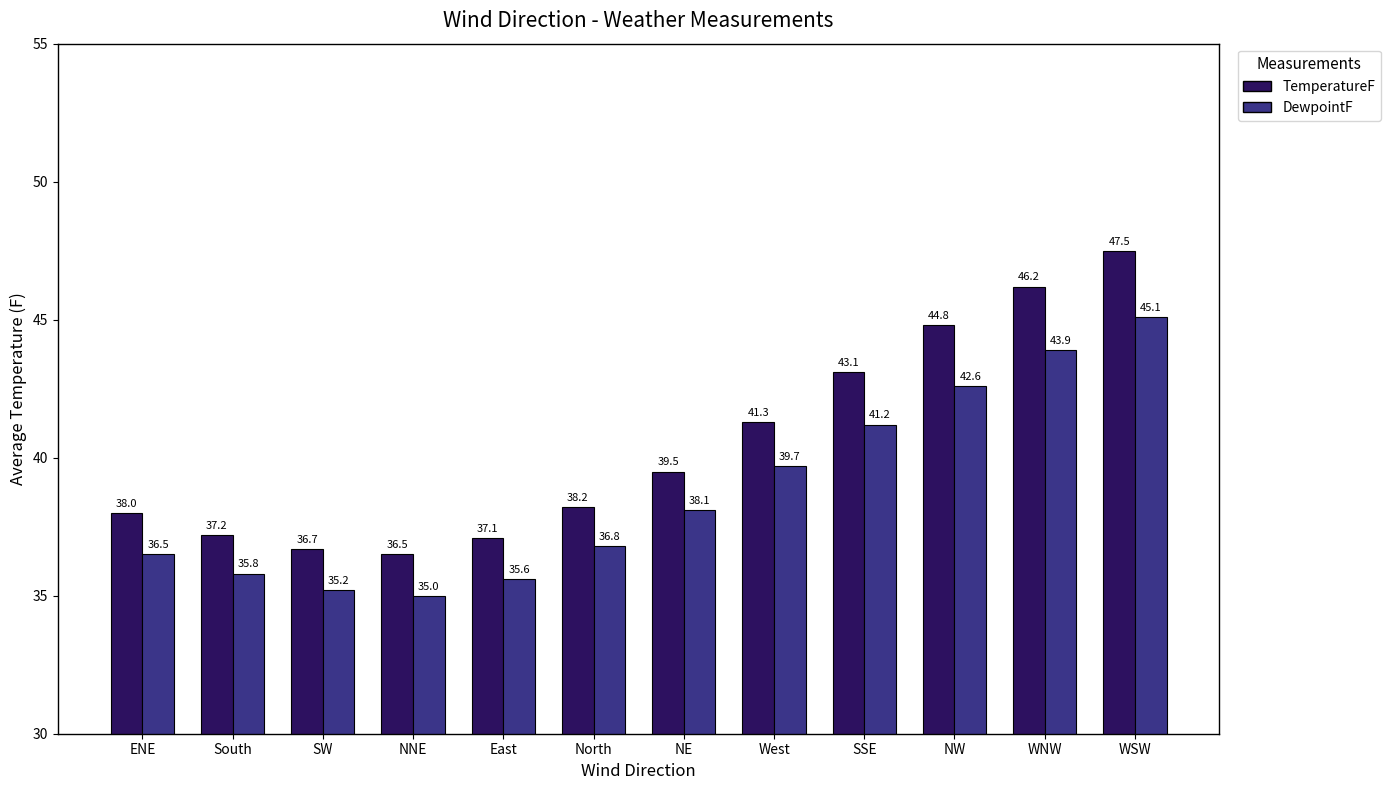

Reading left to right, transcribe all the data shown in this chart.

TemperatureF: 38.0	37.2	36.7	36.5	37.1	38.2	39.5	41.3	43.1	44.8	46.2	47.5
DewpointF: 36.5	35.8	35.2	35.0	35.6	36.8	38.1	39.7	41.2	42.6	43.9	45.1